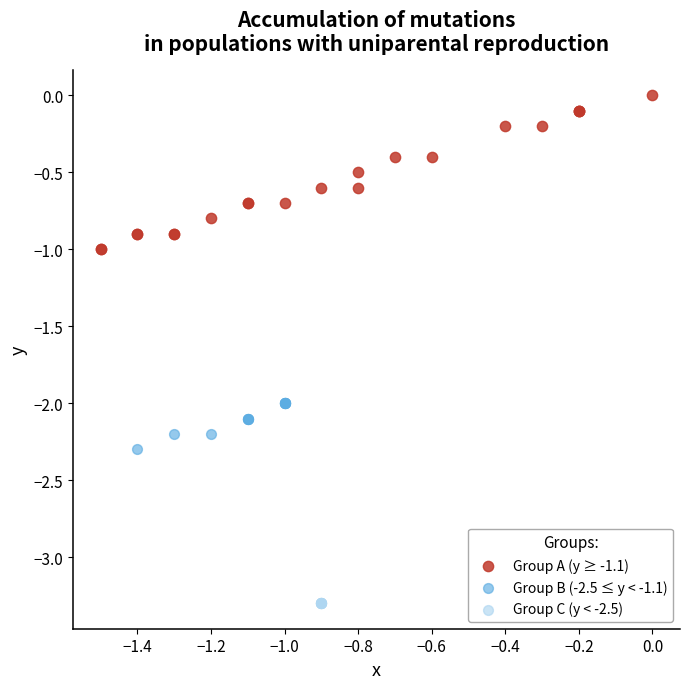

Which series reaches the maximum Y coordinate?

Group A (y ≥ -1.1)